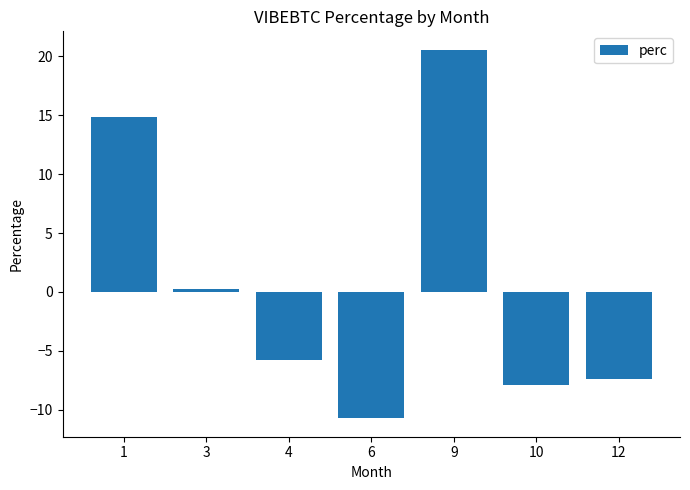

List the labels in order of value, smallest first.

6, 10, 12, 4, 3, 1, 9